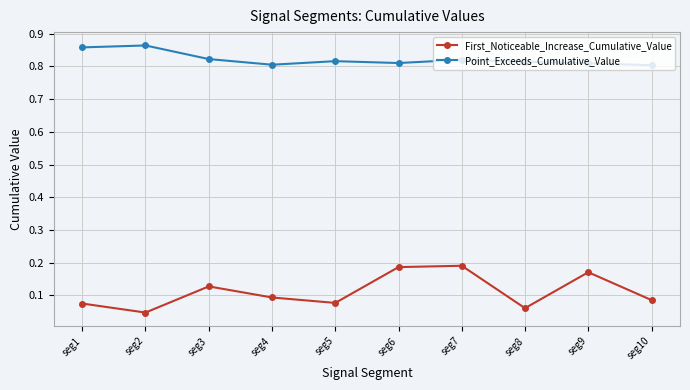

How many Point_Exceeds_Cumulative_Value values are between 0 and 1?

10